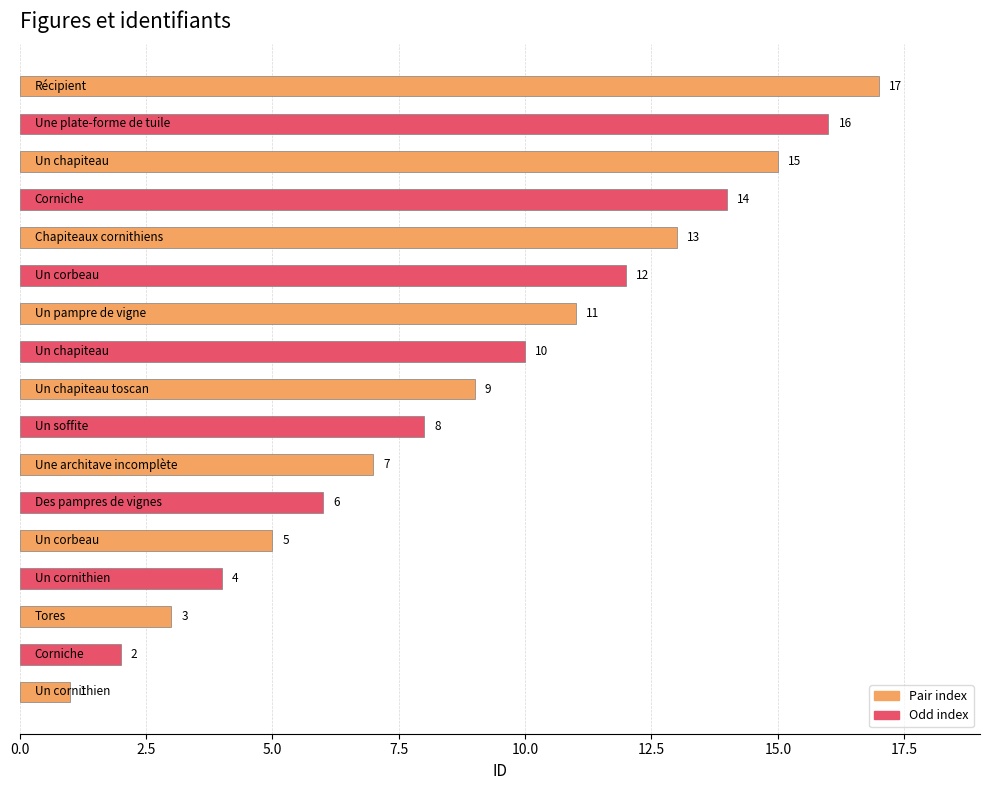

What is the average value?

9